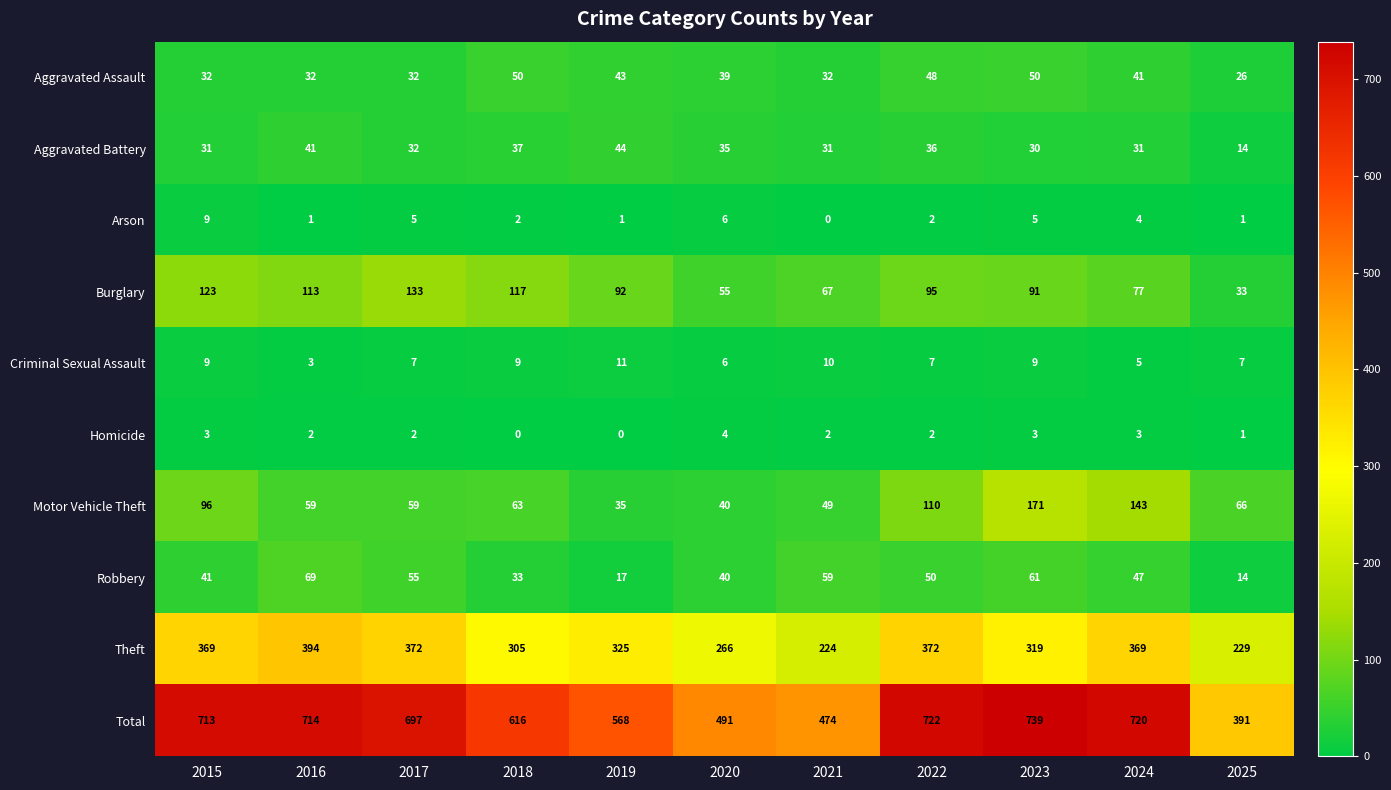

At how many categories does at least one series exceed 348?

11